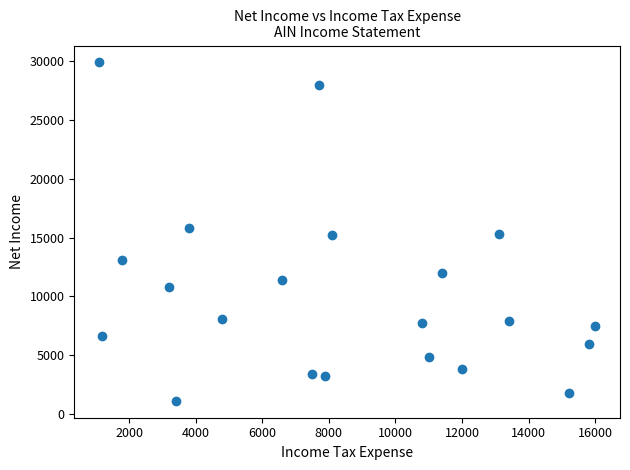

What is the range of X values (max minus min)?

14900